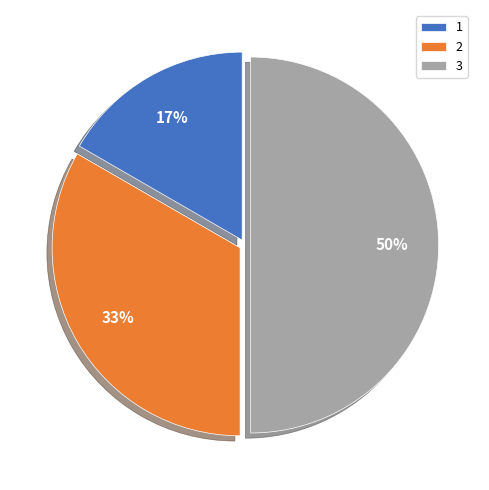

Which has a higher value, 1 or 2?

2